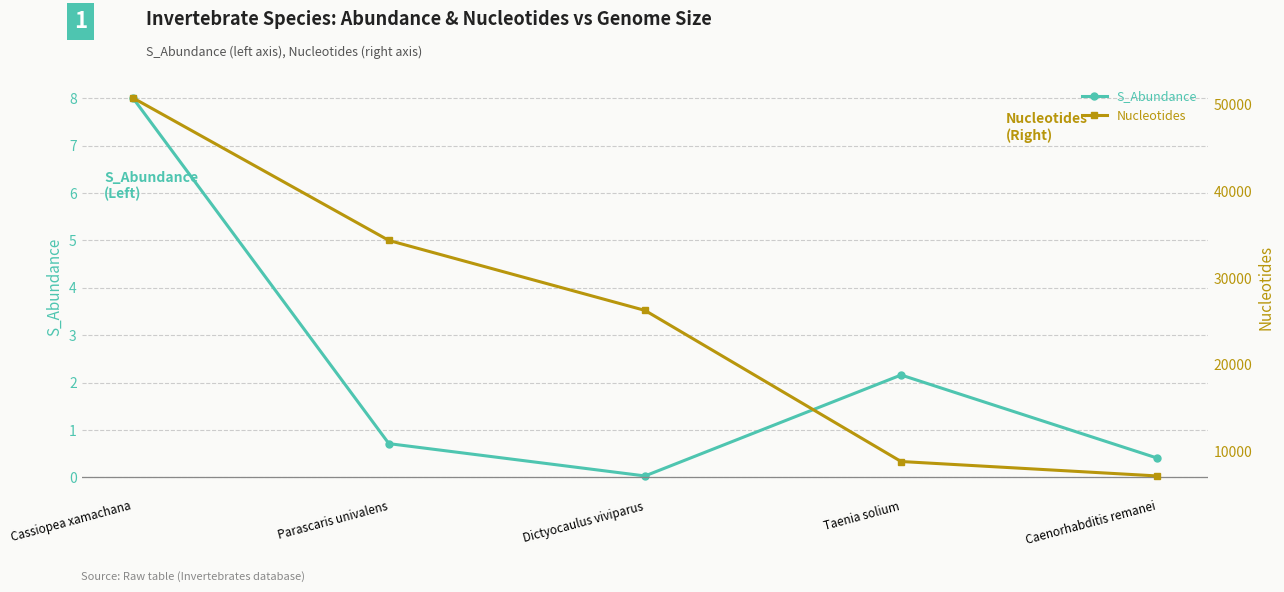

Reading left to right, extract all data points from this chart.

S_Abundance: 8.0	0.7	0.0	2.2	0.4
Nucleotides: 50804.0	34347.0	26275.0	8843.0	7177.0